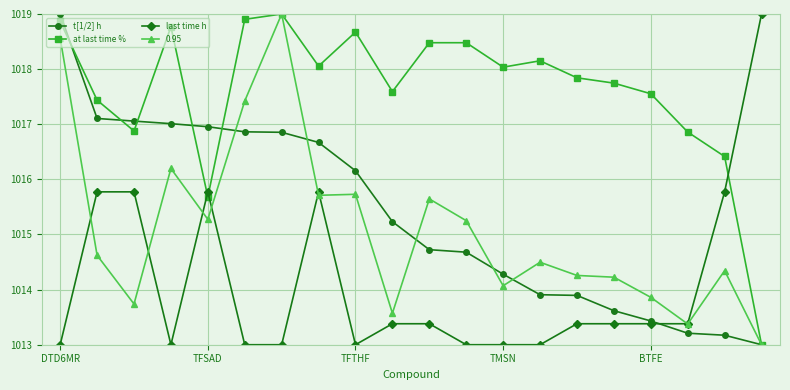

What are all the series names shown in the legend?

t[1/2] h, at last time %, last time h, 0.95